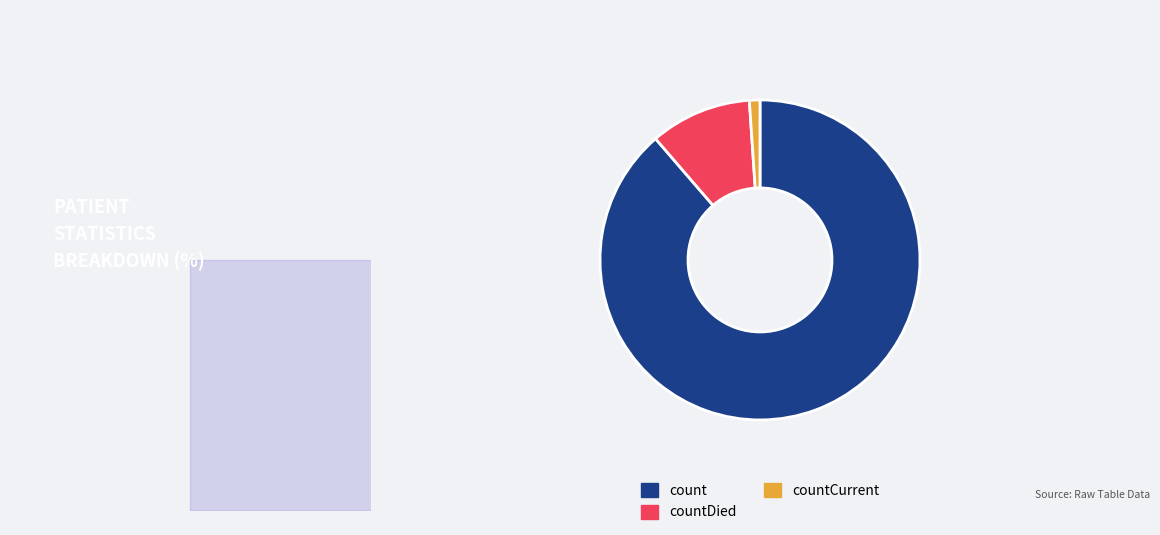

To the nearest percent, what is the average slice percentage?

33%